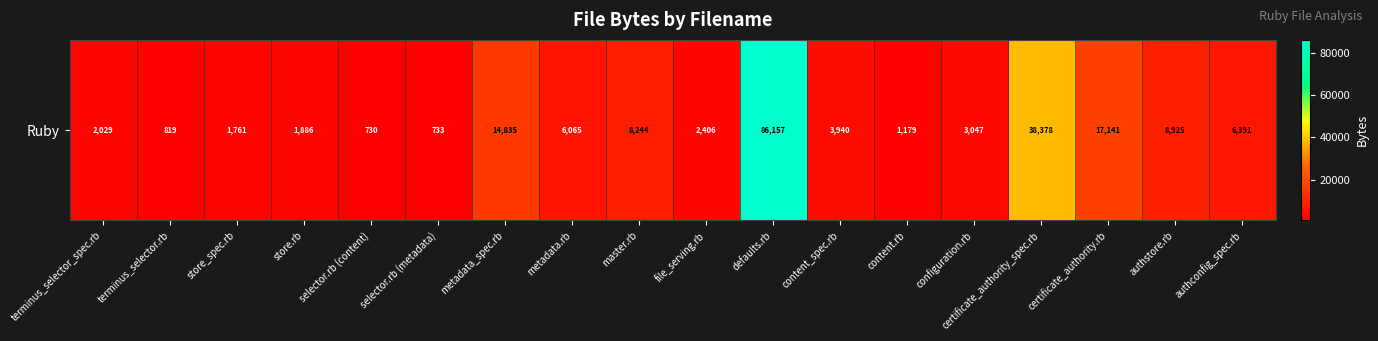

What is the approximate value at store_spec.rb?

1761